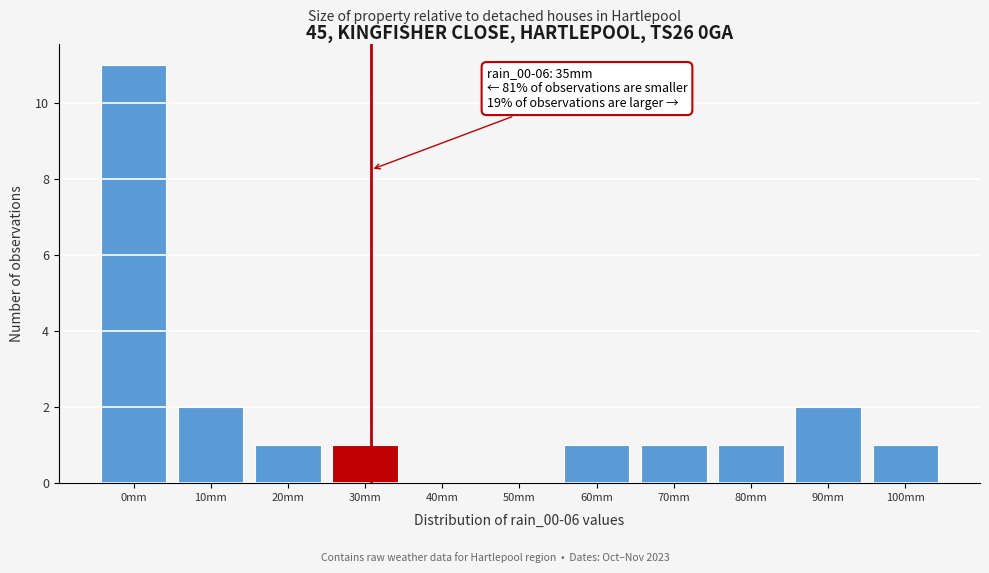

Reading left to right, what are all the values shown in this chart?

0mm=11	10mm=2	20mm=1	30mm=1	40mm=0	50mm=0	60mm=1	70mm=1	80mm=1	90mm=2	100mm=1